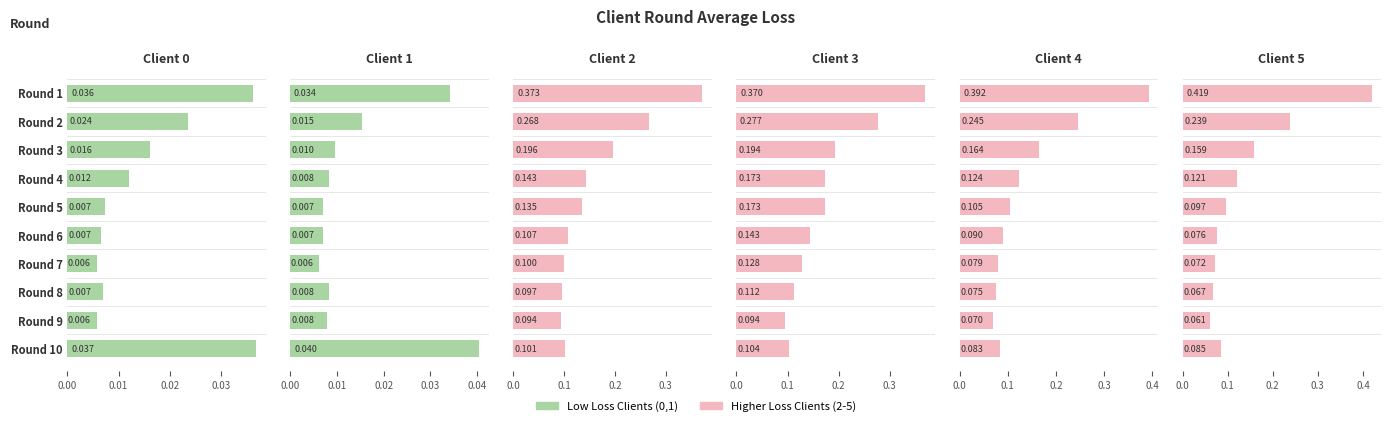

Reading left to right, list all the values displayed in this chart.

Client 0: 0.0	0.0	0.0	0.0	0.0	0.0	0.0	0.0	0.0	0.0
Client 1: 0.0	0.0	0.0	0.0	0.0	0.0	0.0	0.0	0.0	0.0
Client 2: 0.4	0.3	0.2	0.1	0.1	0.1	0.1	0.1	0.1	0.1
Client 3: 0.4	0.3	0.2	0.2	0.2	0.1	0.1	0.1	0.1	0.1
Client 4: 0.4	0.2	0.2	0.1	0.1	0.1	0.1	0.1	0.1	0.1
Client 5: 0.4	0.2	0.2	0.1	0.1	0.1	0.1	0.1	0.1	0.1